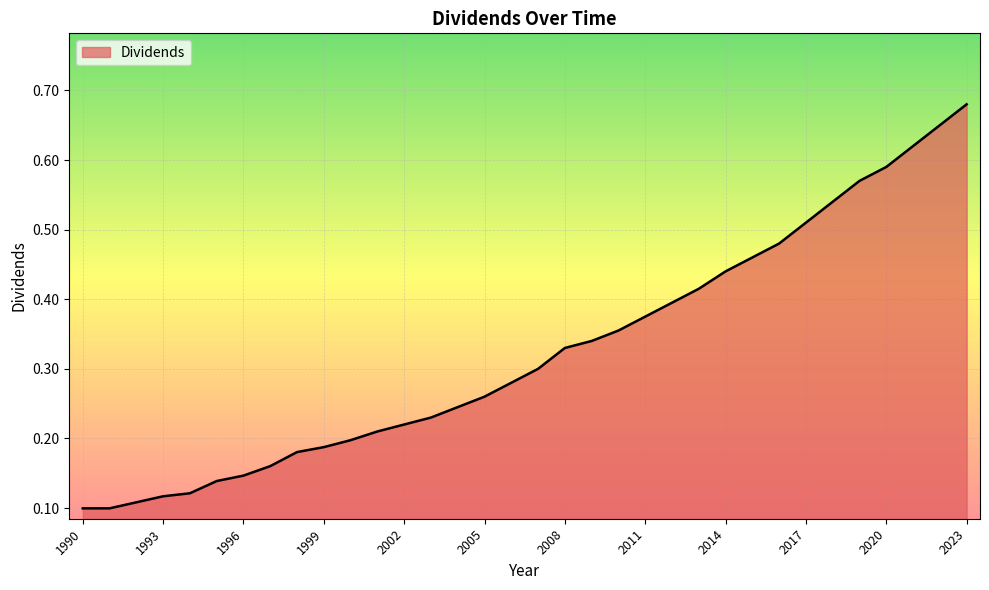

What is the value of the 20th point from the left?

0.3